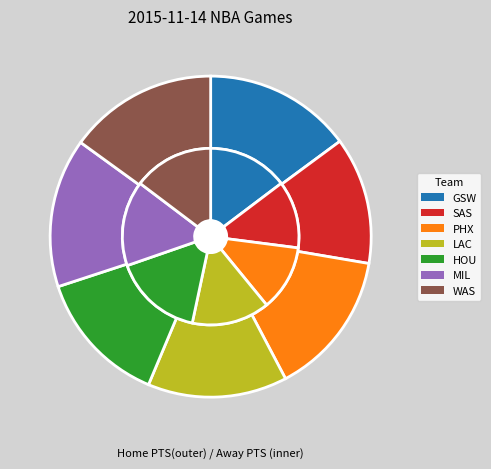

Count the number of slices in the pie.

7